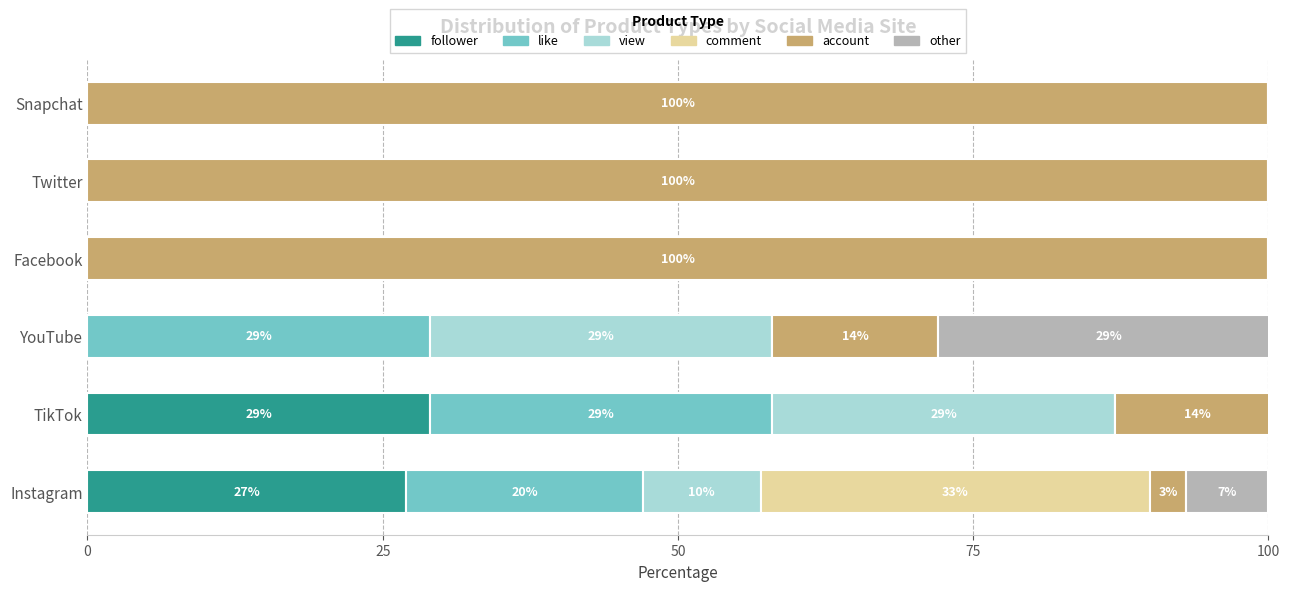

True or false: follower has a value of 0 at Facebook.

True